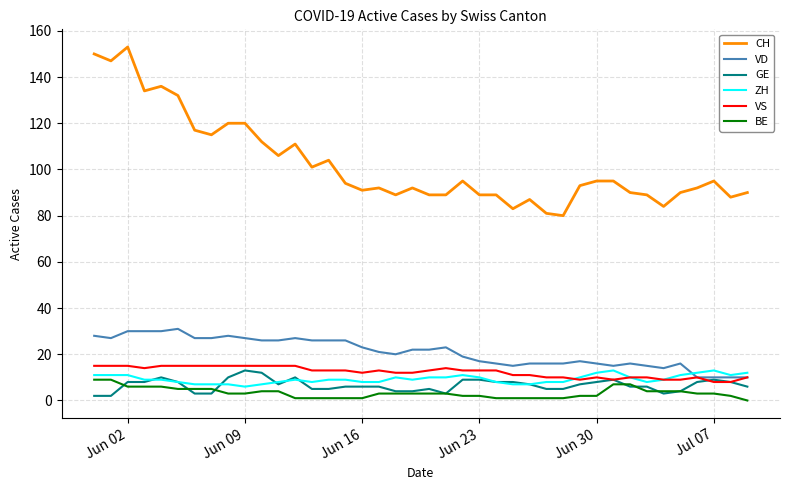

What is the difference between the second highest and second lowest values in the VS series?

7